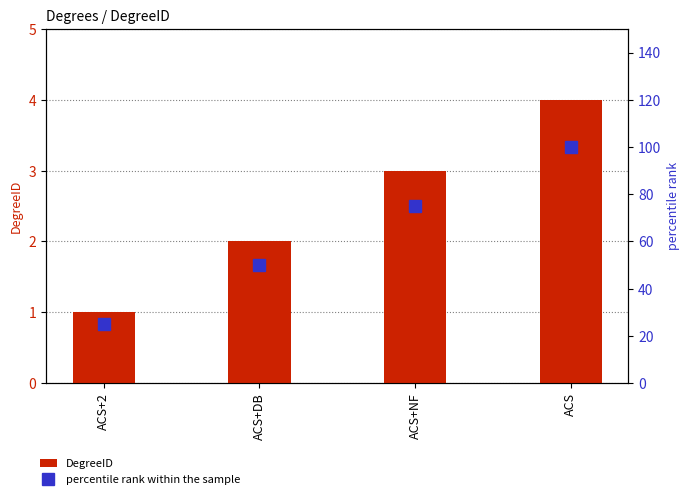

List the labels in order of percentile rank within the sample value, largest first.

ACS, ACS+NF, ACS+DB, ACS+2